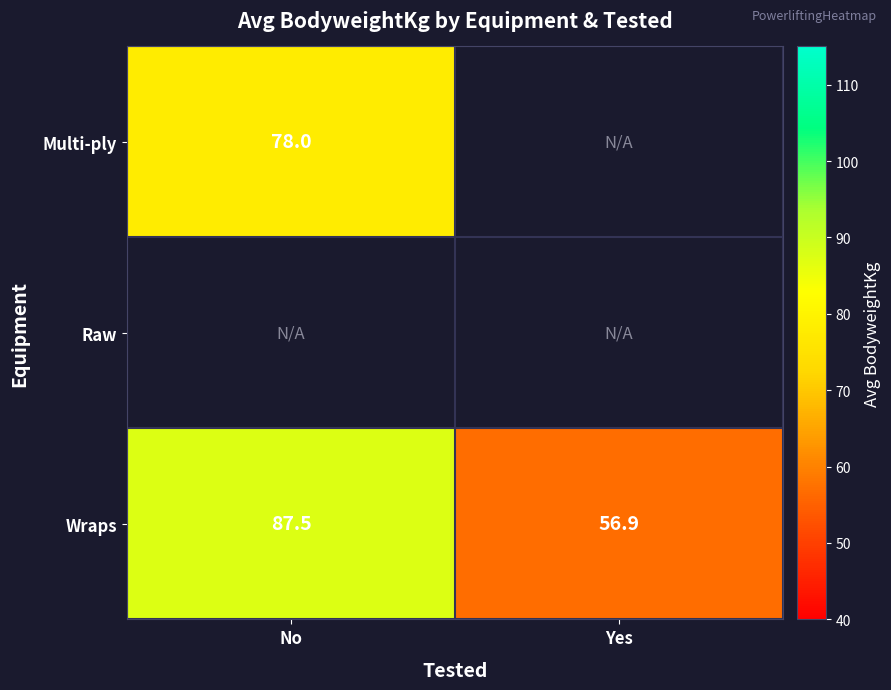

Is it true that Multi-ply equals 78.0 at No?

True